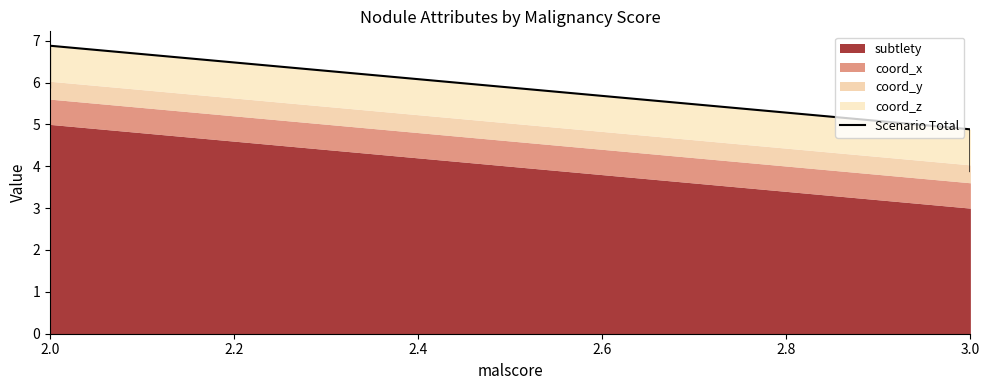

What is the smallest value displayed?

3.9